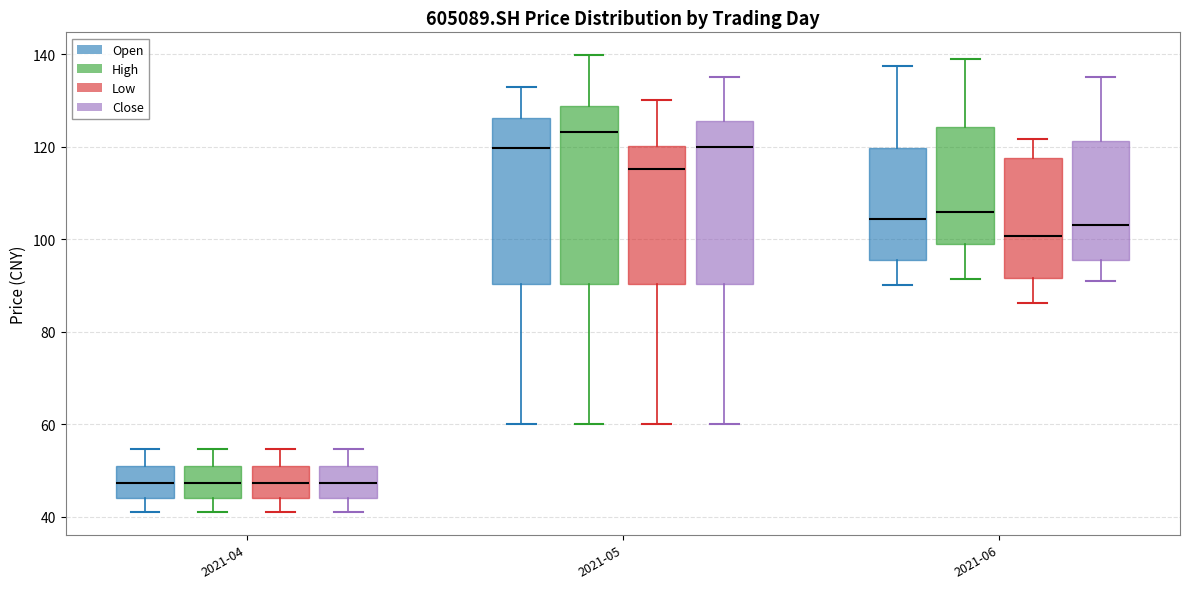

Reading left to right, read every box against the y-axis: the position of its median line, the range the box covers, and the ends of its whiskers. The values are not printed on the chart, so give them approximately, as read against the axis.

2021-04 (Open): median 48, box 44 to 50, whiskers 42 to 54
2021-04 (High): median 48, box 44 to 50, whiskers 42 to 54
2021-04 (Low): median 48, box 44 to 50, whiskers 42 to 54
2021-04 (Close): median 48, box 44 to 50, whiskers 42 to 54
2021-05 (Open): median 120, box 90 to 126, whiskers 60 to 134
2021-05 (High): median 124, box 90 to 128, whiskers 60 to 140
2021-05 (Low): median 116, box 90 to 120, whiskers 60 to 130
2021-05 (Close): median 120, box 90 to 126, whiskers 60 to 136
2021-06 (Open): median 104, box 96 to 120, whiskers 90 to 138
2021-06 (High): median 106, box 100 to 124, whiskers 92 to 138
2021-06 (Low): median 100, box 92 to 118, whiskers 86 to 122
2021-06 (Close): median 104, box 96 to 122, whiskers 90 to 136